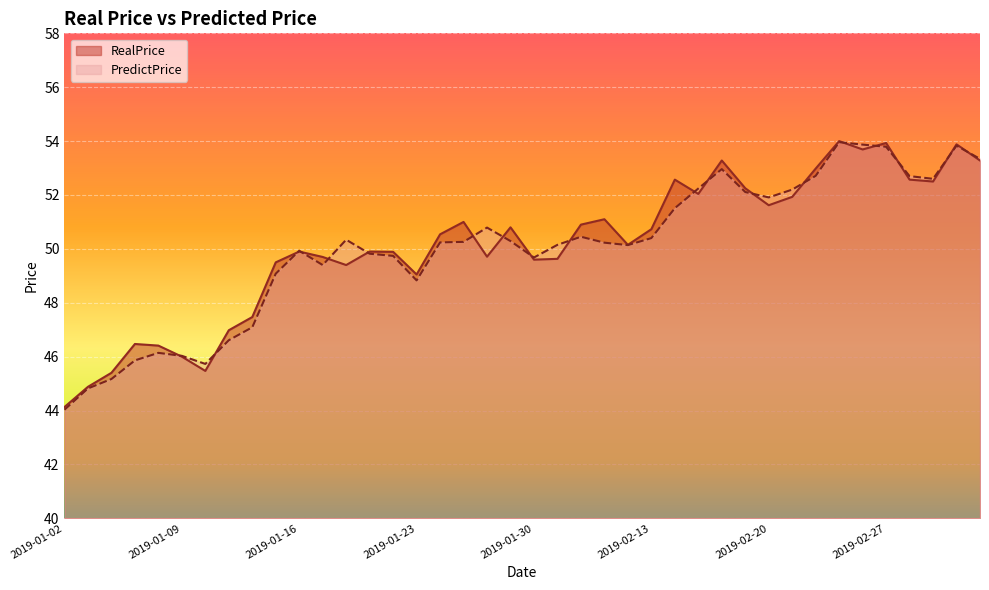

Rank the series at 2019-01-08 from lowest to highest value.

PredictPrice, RealPrice